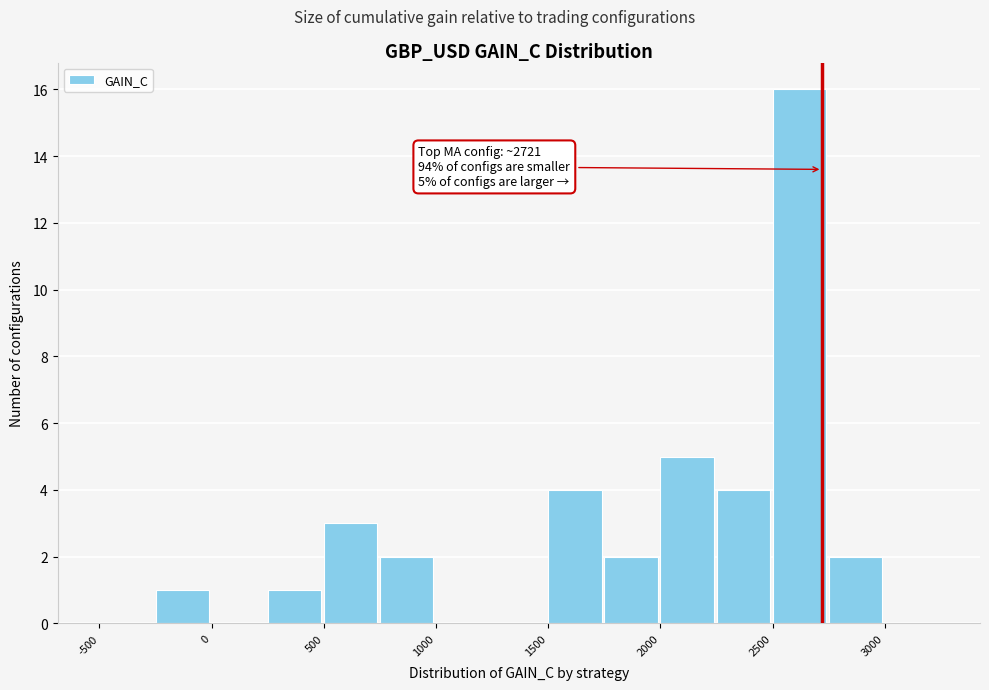

Over which range of the x-axis is the bar tallest?

2500 to 2750